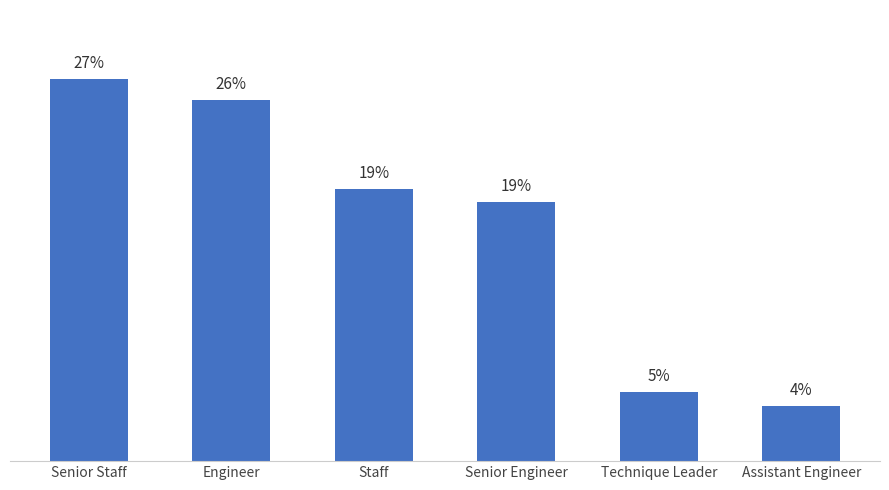

Does the chart contain stacked bars?

No